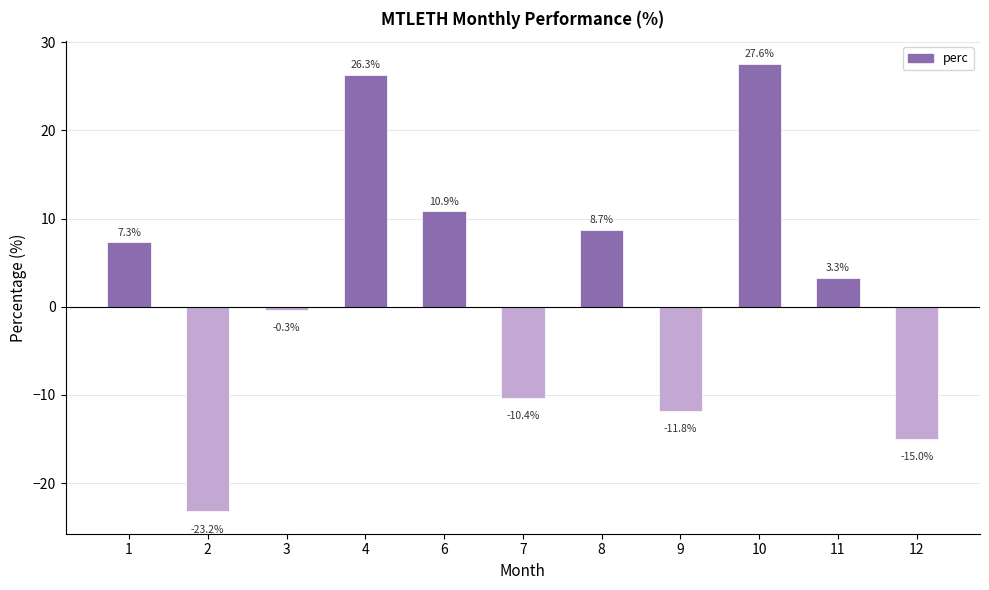

At which label is the value closest to 2?

11